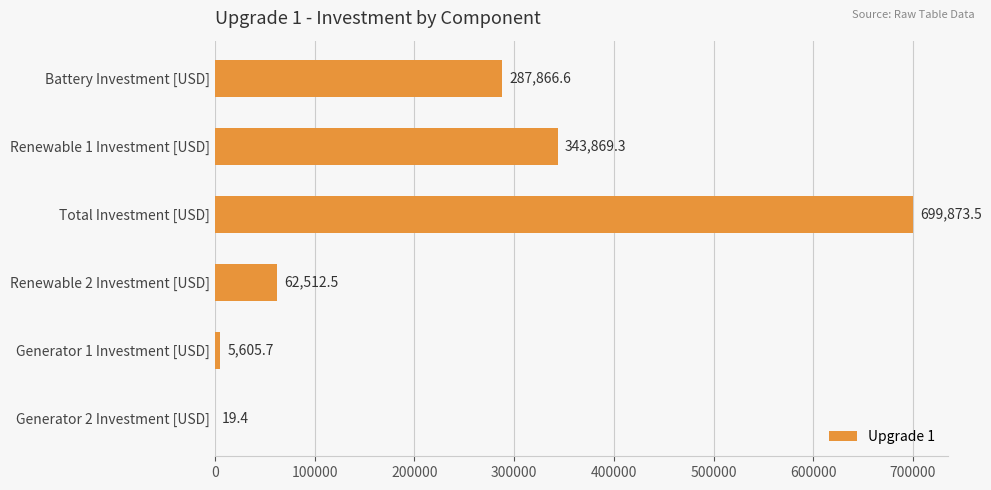

Does the chart contain stacked bars?

No